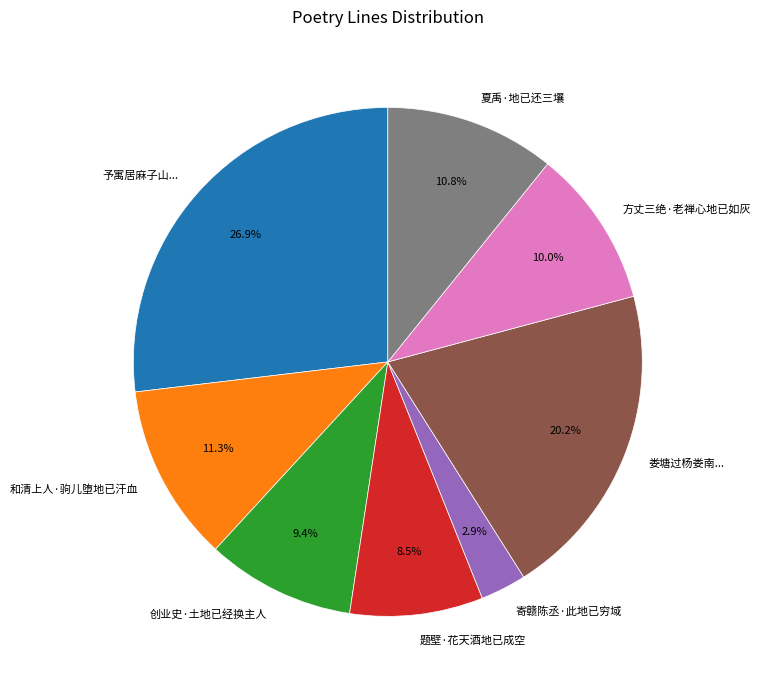

What is the ratio of the value at 方丈三绝·老禅心地已如灰 to the value at 和清上人·驹儿堕地已汗血?

0.9